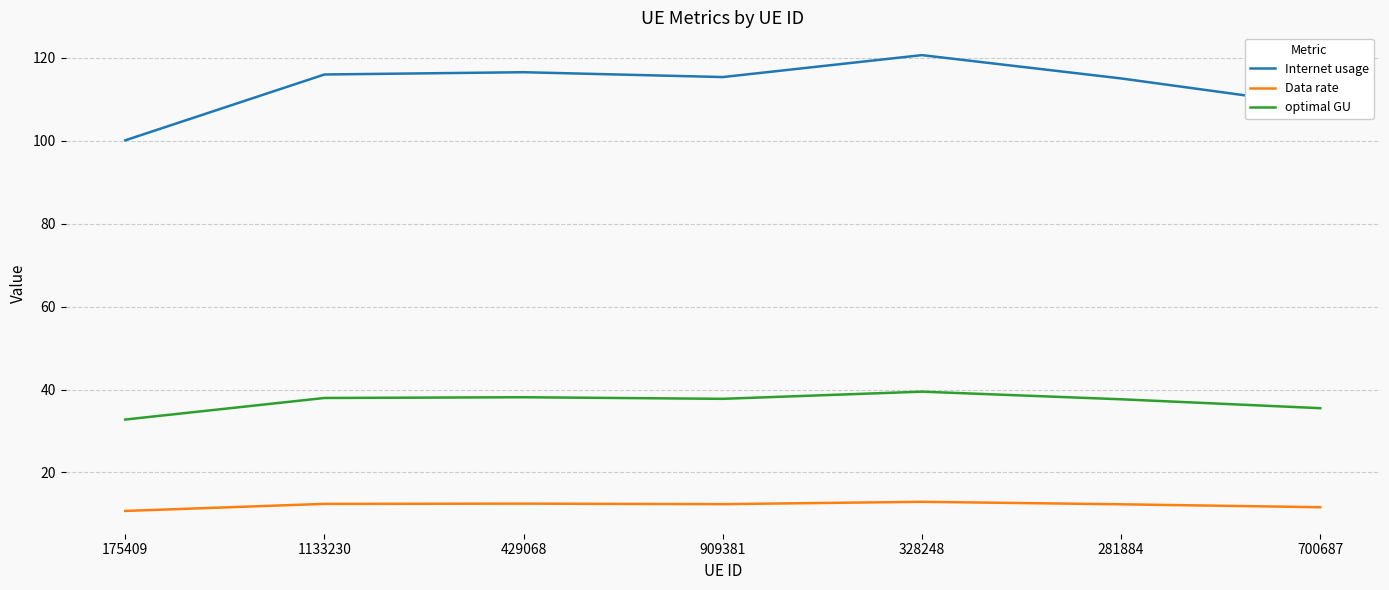

Rank the series at 909381 from lowest to highest value.

Data rate, optimal GU, Internet usage